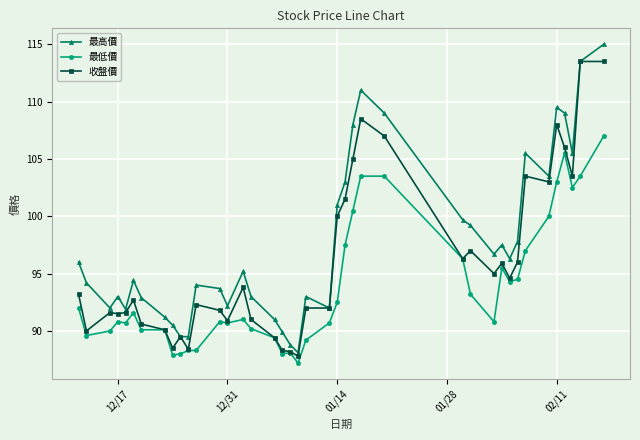

What is the difference between the maximum and second lowest values in the 收盤價 series?

25.3